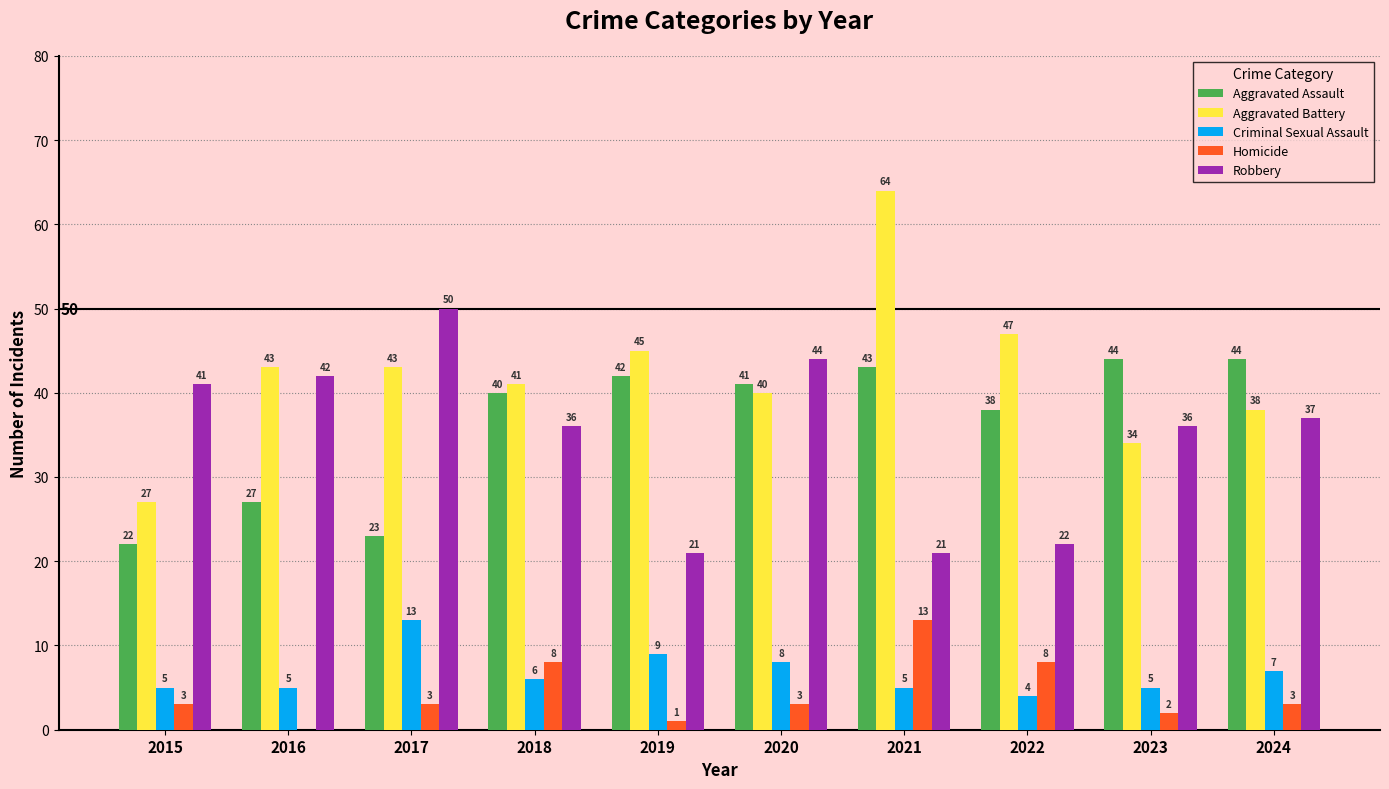

What is the sum of the Robbery values at 2021 and 2018?

57